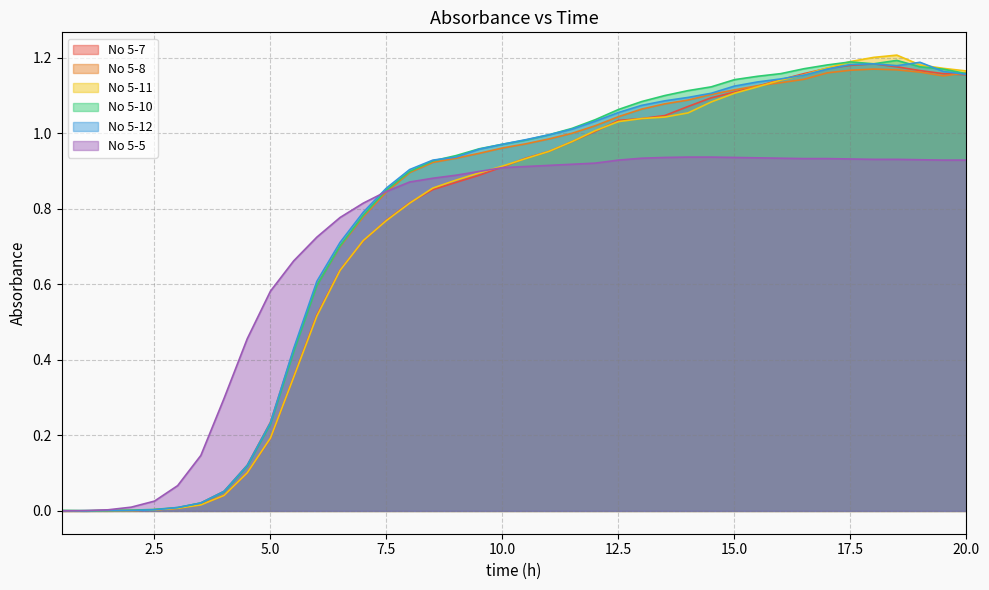

Which series changed the most between 2.5 and 14.0?

No 5-10